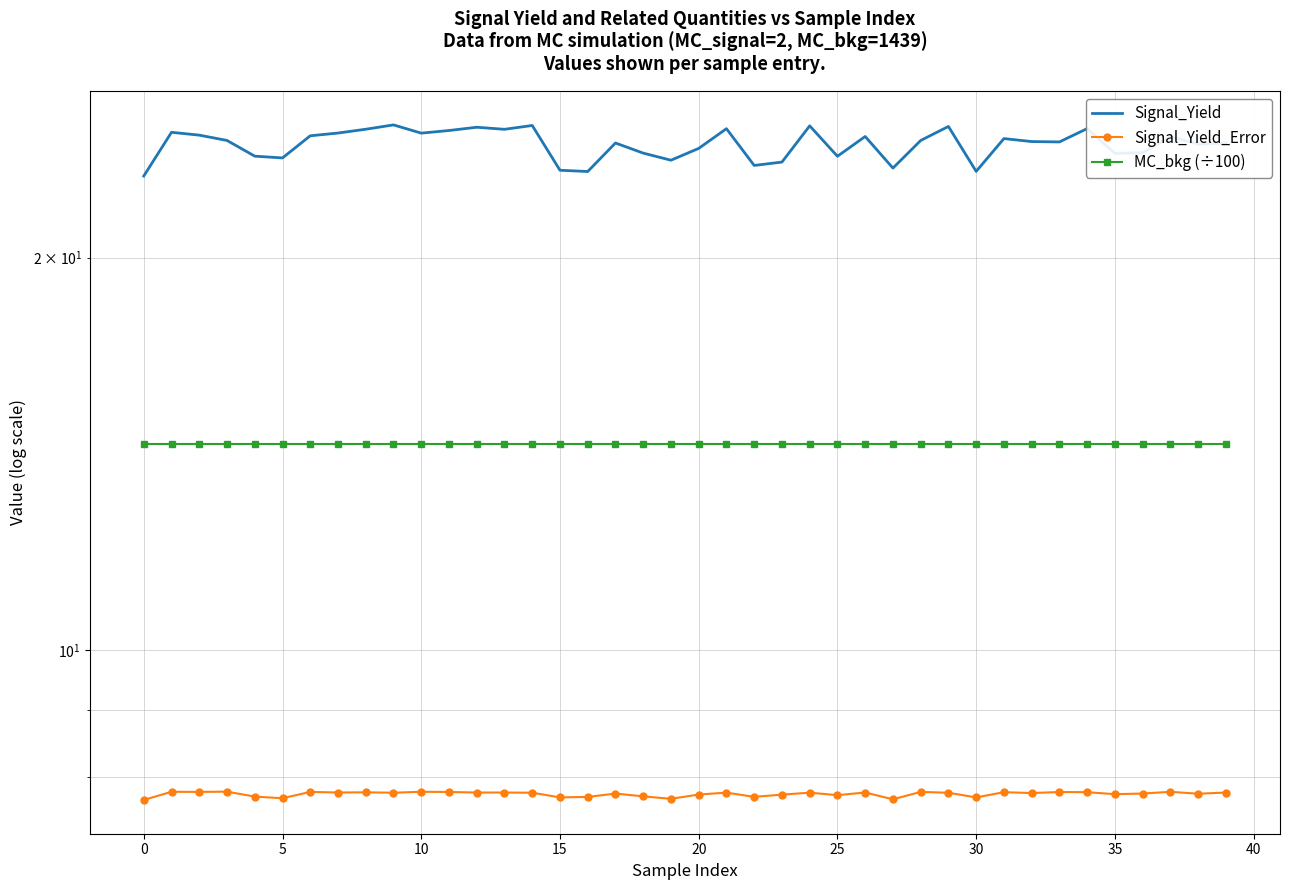

True or false: MC_bkg (÷100) and Signal_Yield_Error cross at least once.

False